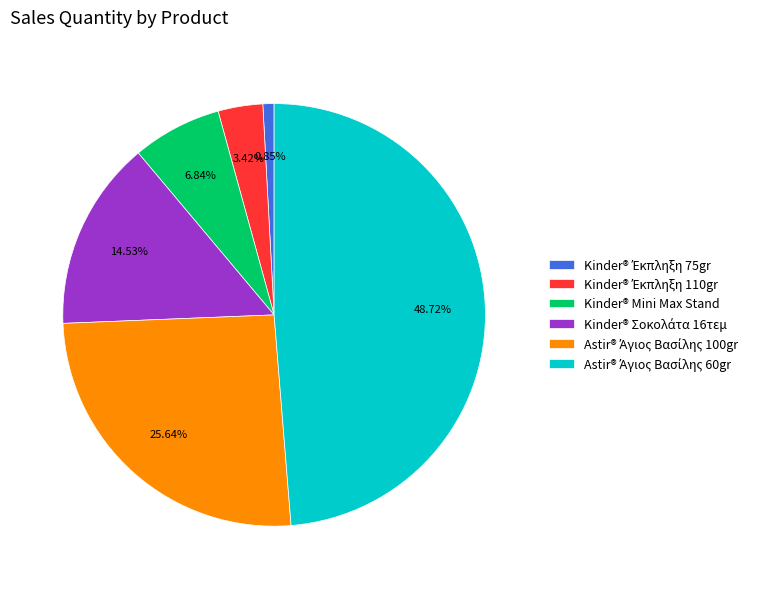

Does any single category account for the majority?

No